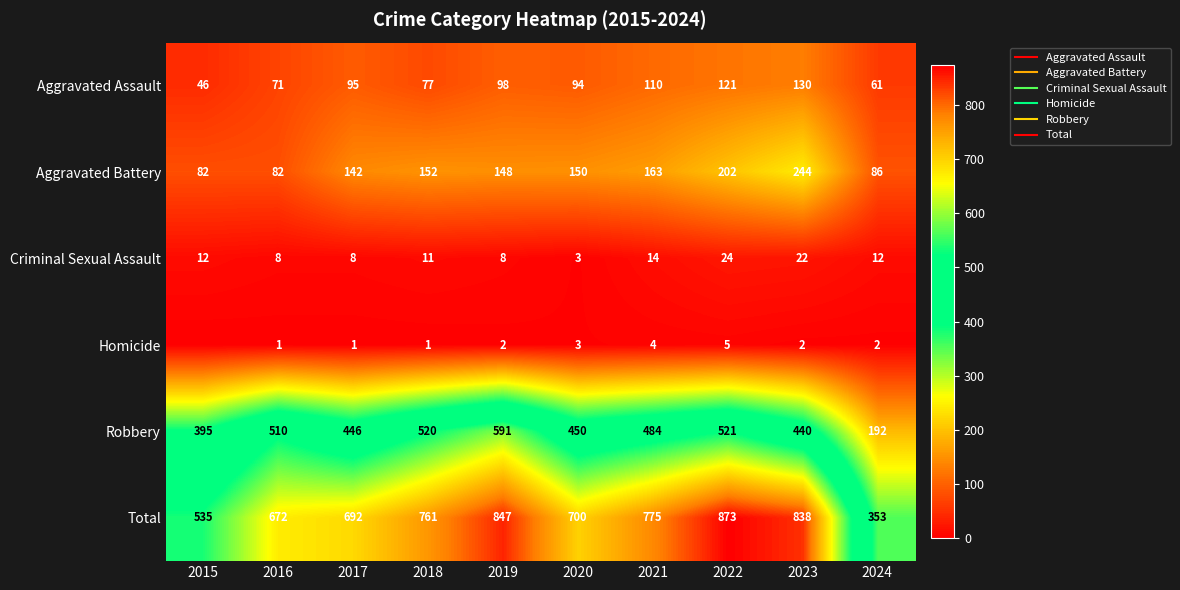

Rank the categories by Criminal Sexual Assault value from lowest to highest.

2020, 2016, 2017, 2019, 2018, 2015, 2024, 2021, 2023, 2022